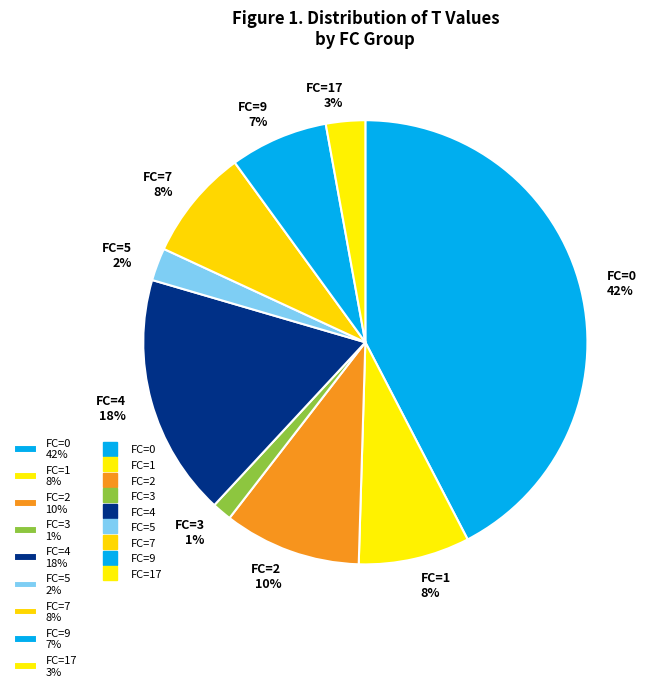

To the nearest percent, what is the difference between the largest and smallest slice percentages?

41%